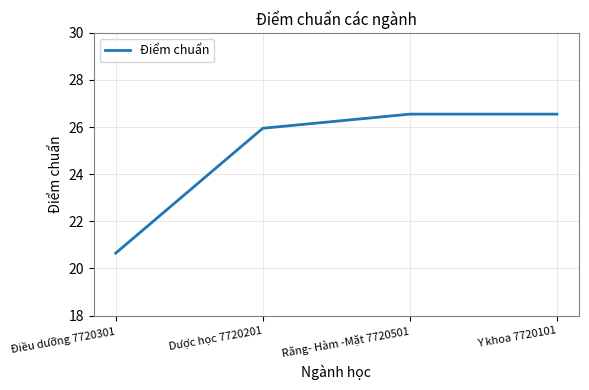

How many lines are shown in the chart?

1